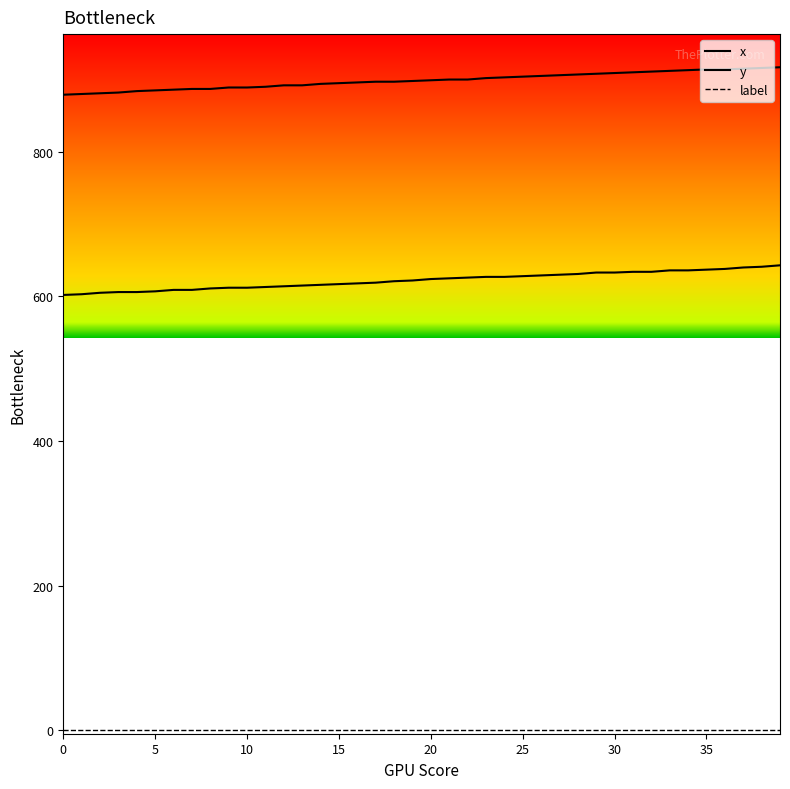

How many lines are shown in the chart?

3